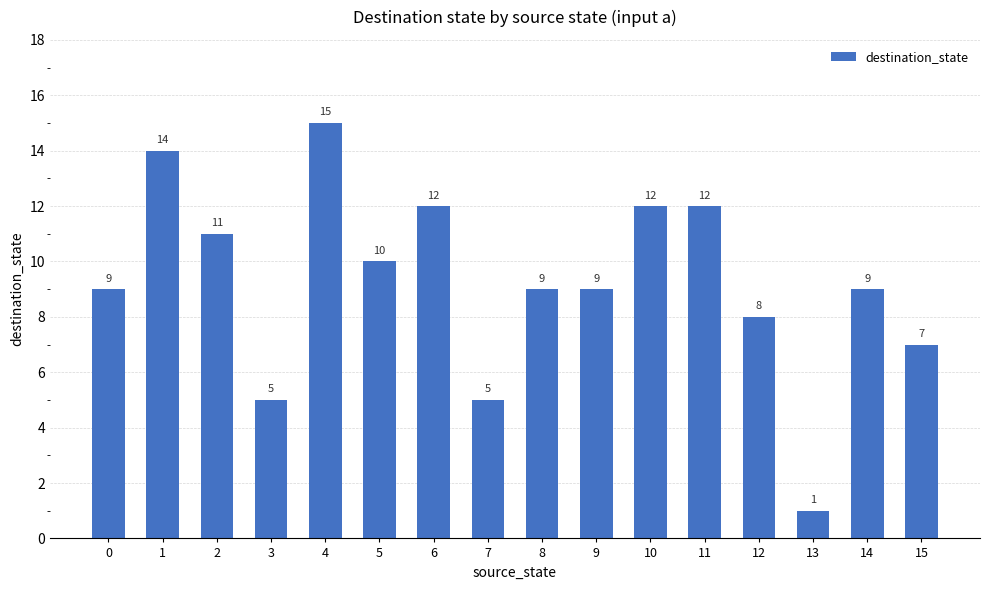

What is the sum of all values?

148